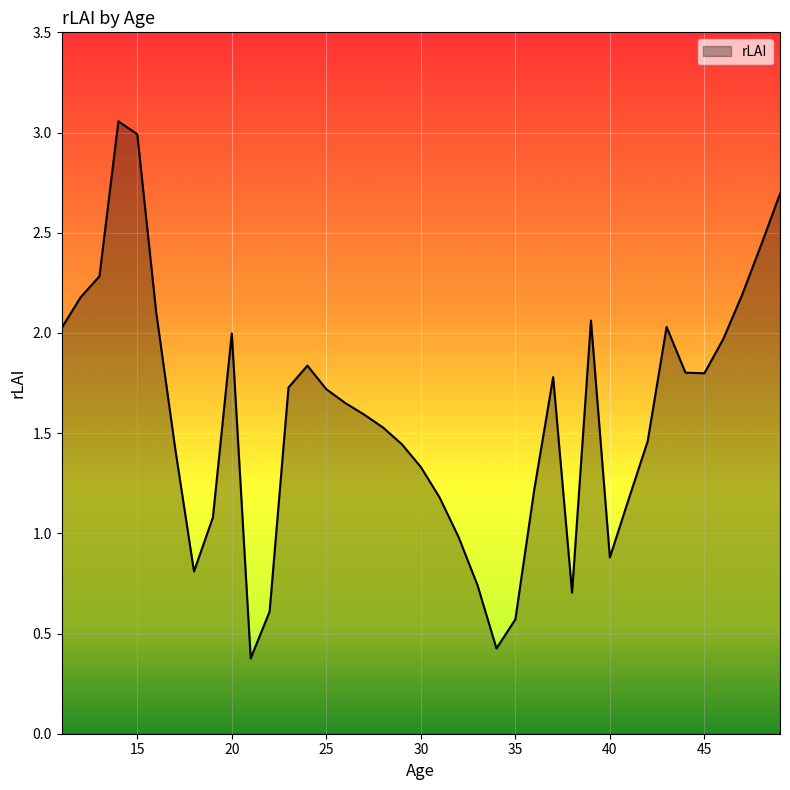

What is the smallest value displayed?

0.4